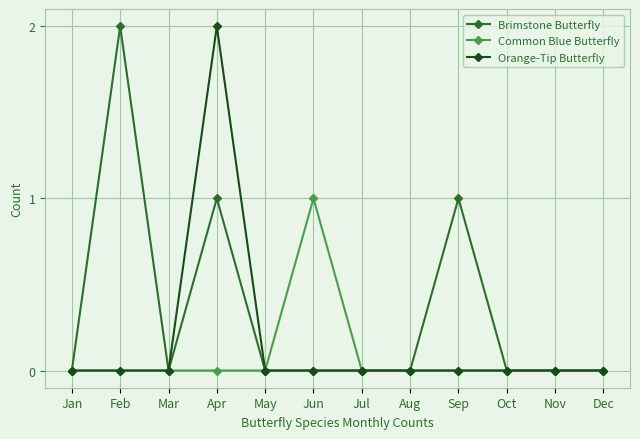

Is the value of Brimstone Butterfly at Feb greater than the value of Orange-Tip Butterfly at Nov?

Yes